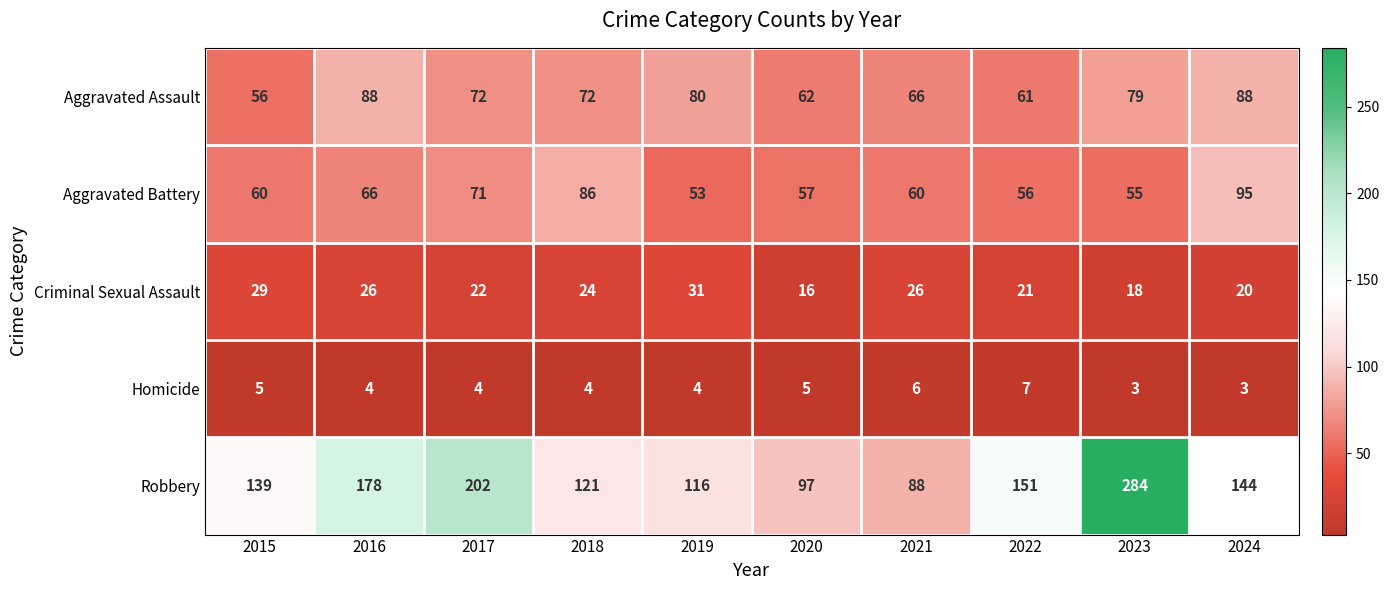

True or false: Aggravated Battery has a value of 60 at 2021.

True